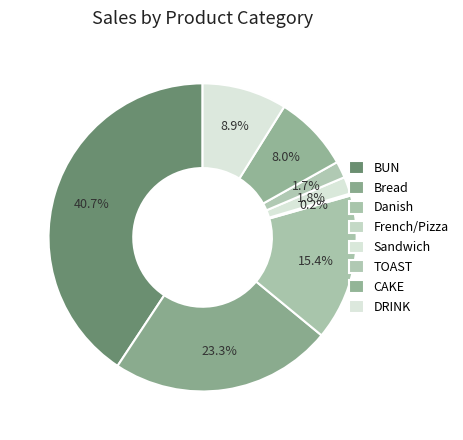

Which slice is the largest?

BUN